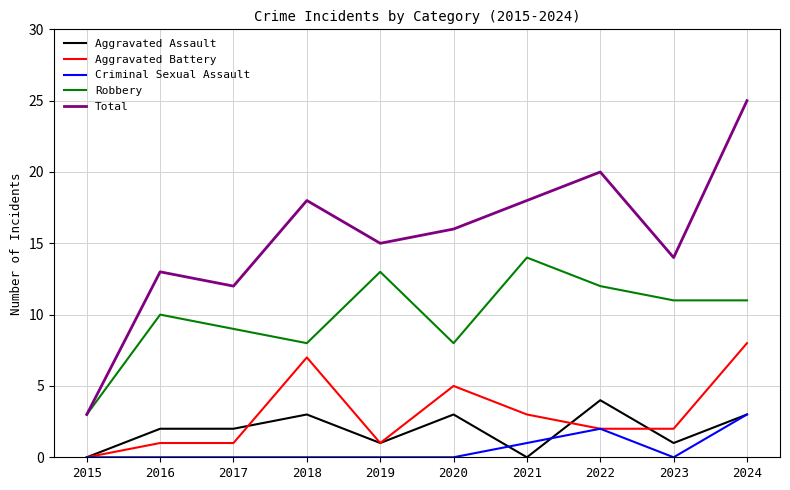

True or false: Aggravated Assault and Robbery intersect in this chart.

False